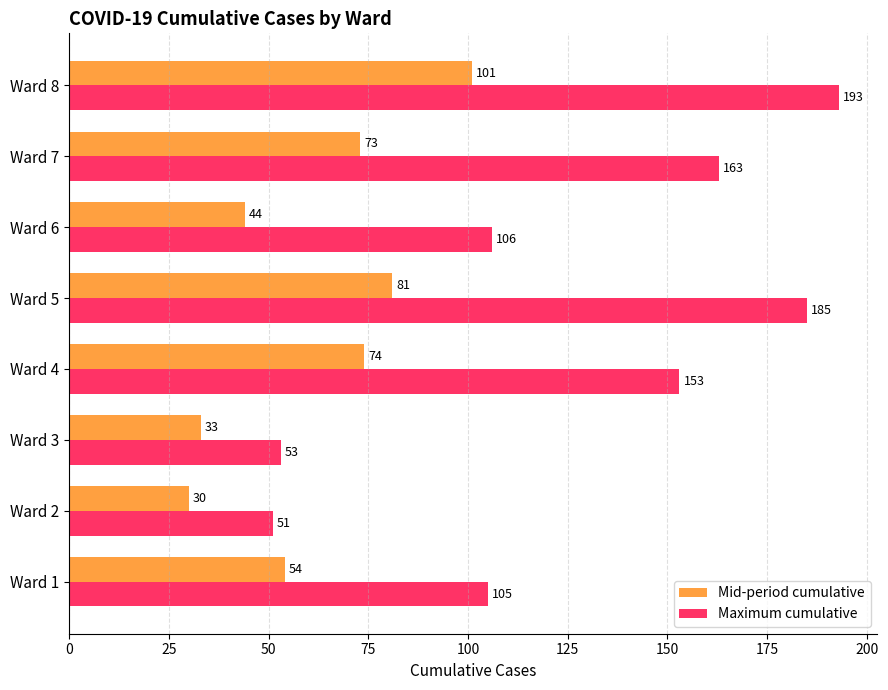

What is the spread (max minus min) of values at Ward 8?

92